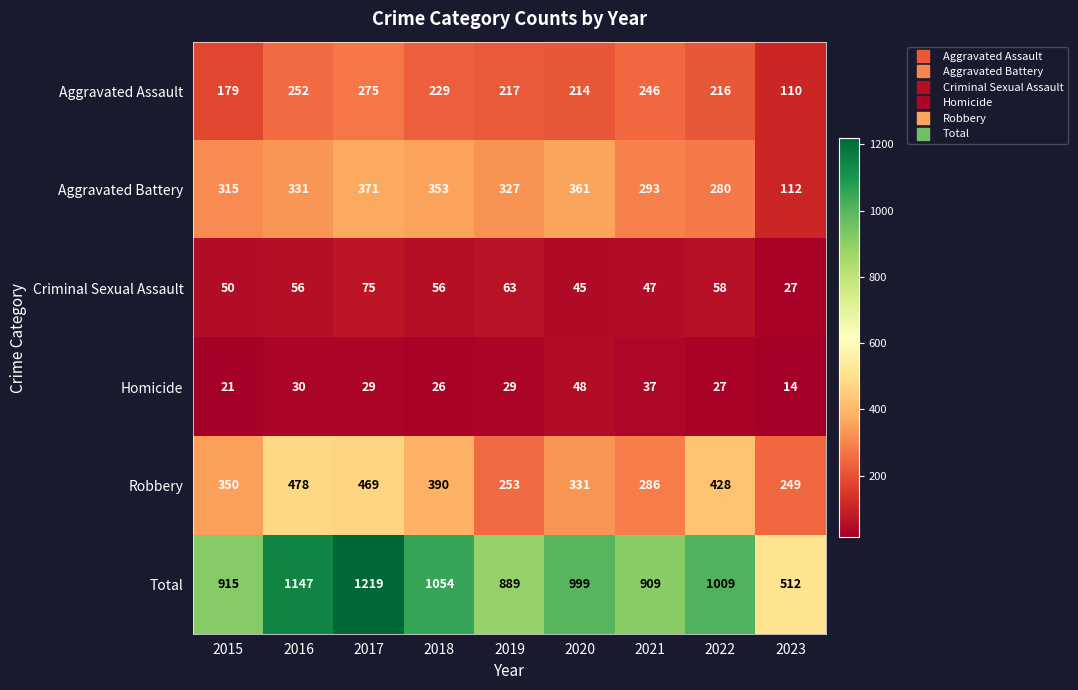

What is the difference between the maximum and minimum values in the Aggravated Battery series?

259